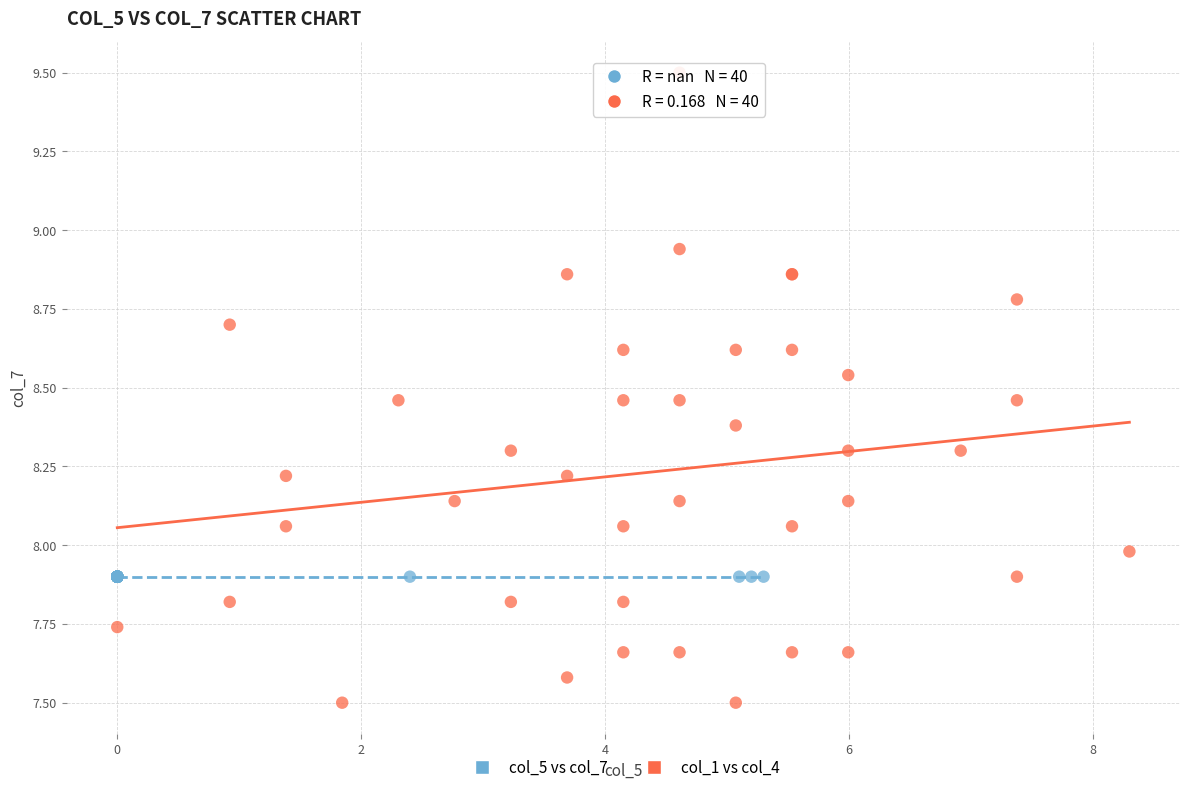

Which series contains the highest Y value?

col_1 vs col_4